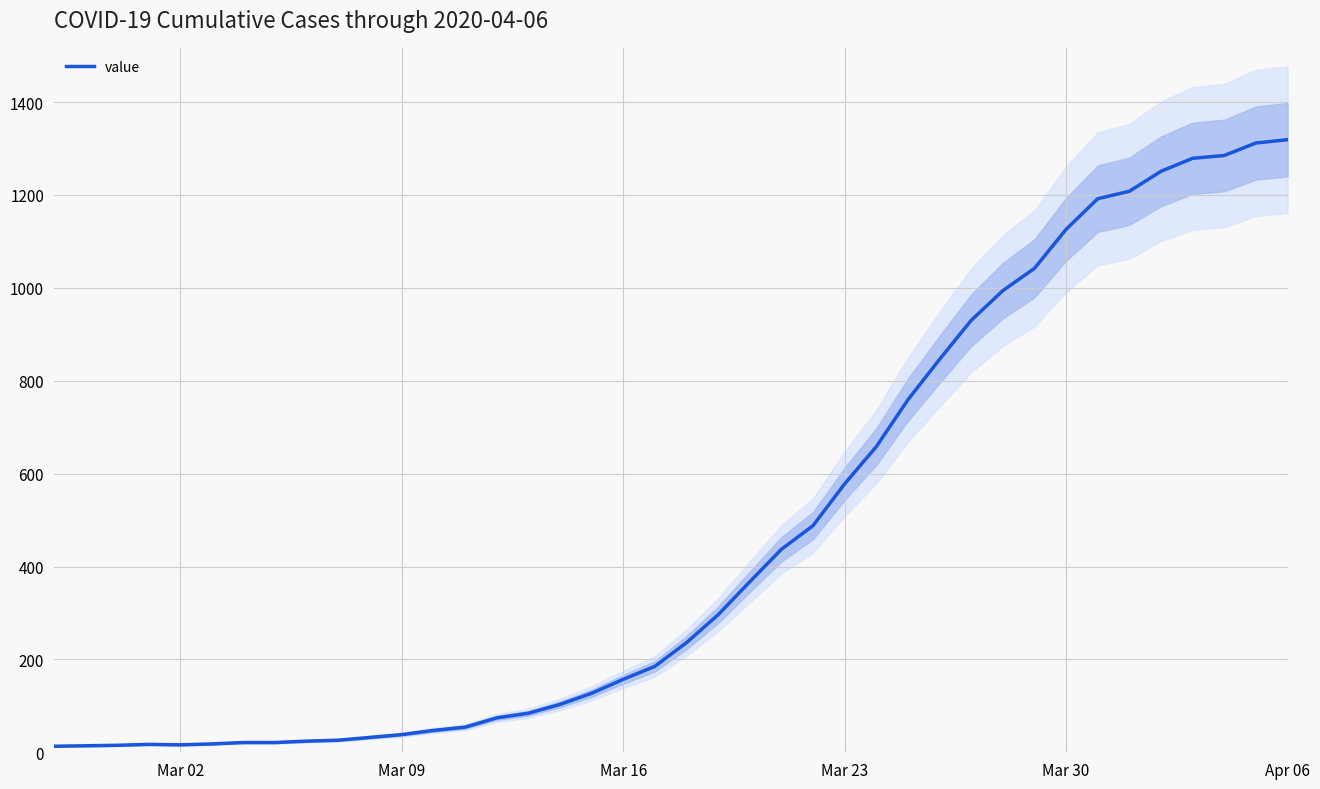

The value of value at Mar 16 is 273. True or false?

False